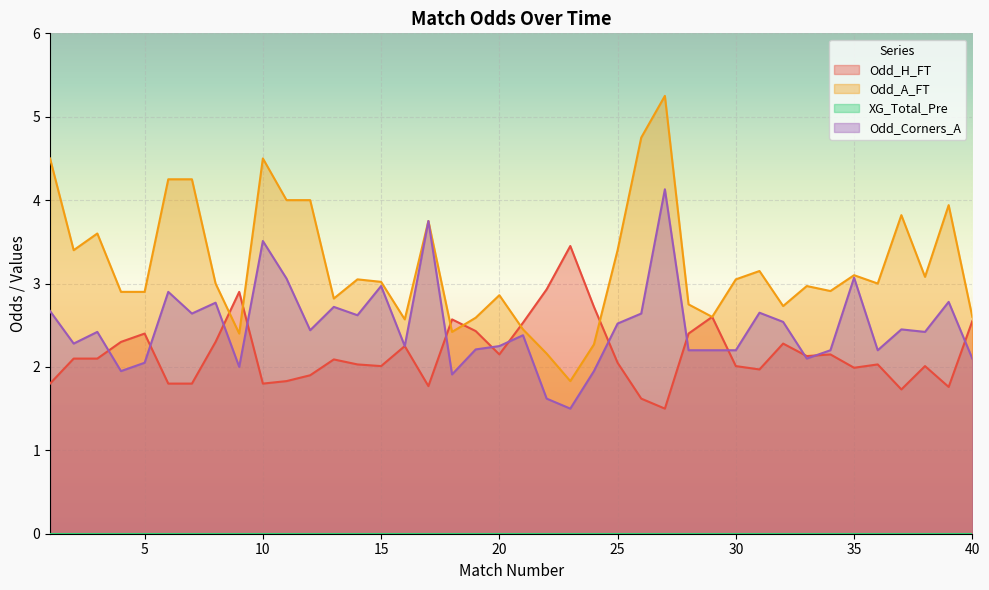

What is the maximum value shown in the chart?

5.2